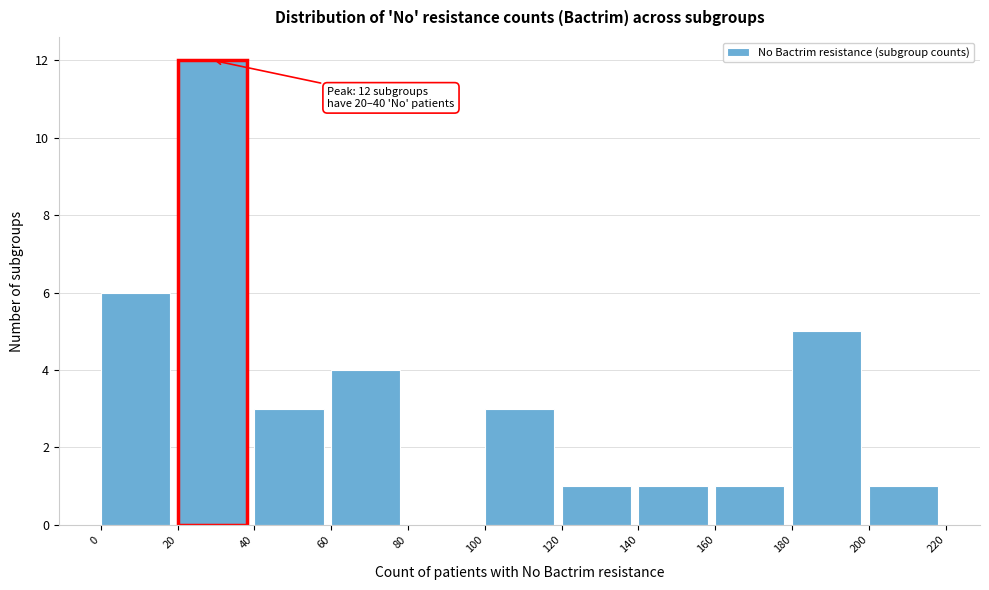

Over which range of the x-axis is the bar tallest?

20 to 40